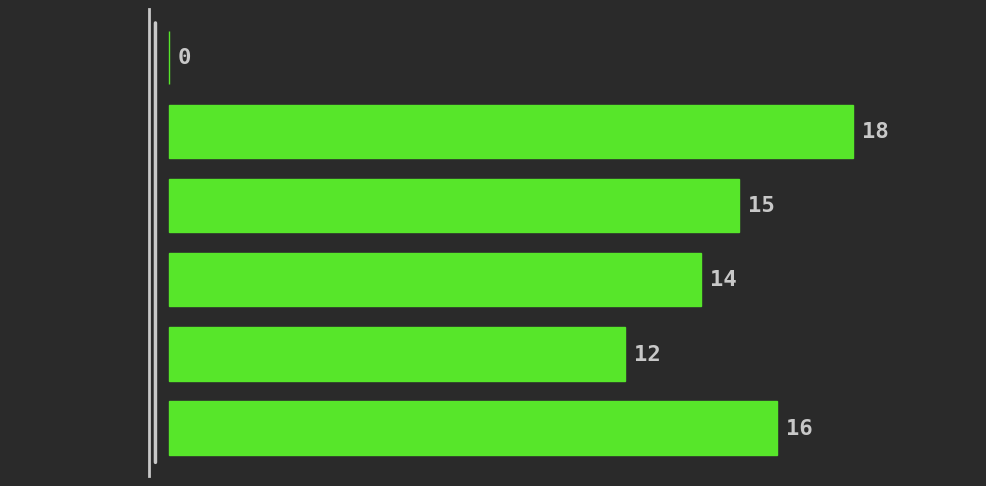

Reading top to bottom, what are all the values shown in this chart?

[0.0, 1.0)=0	[1.0, 2.0)=18	[2.0, 3.0)=15	[3.0, 4.0)=14	[4.0, 5.0)=12	[5.0, 6.0)=16